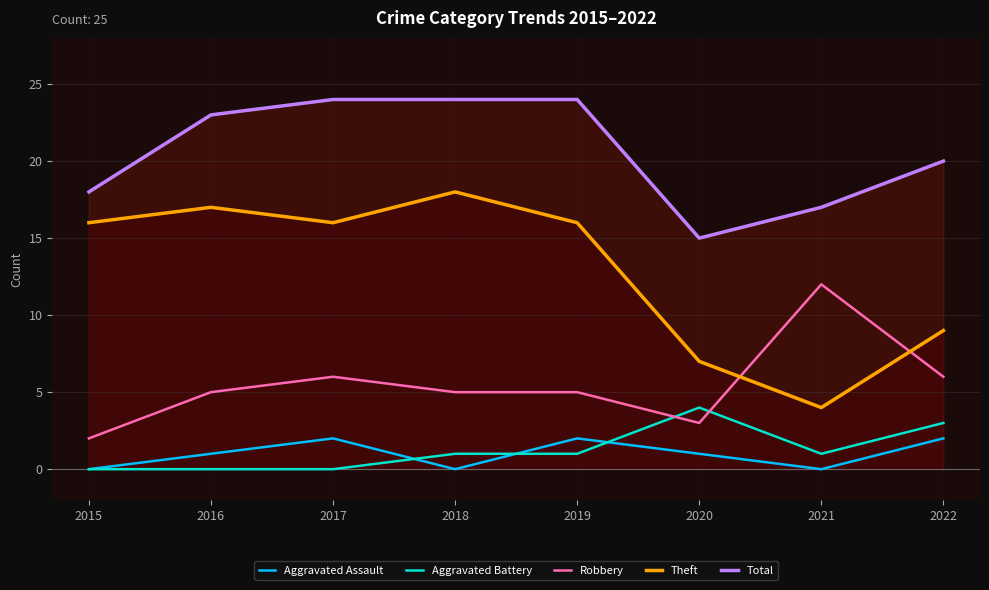

What is the difference between the maximum and minimum values in the Theft series?

14